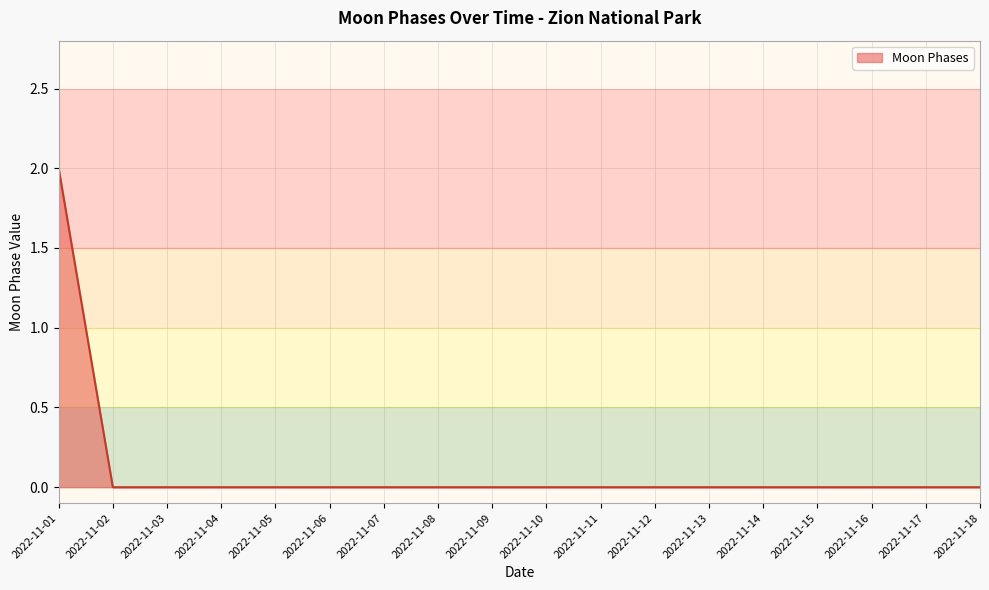

Which category has the highest value across all series?

2022-11-01